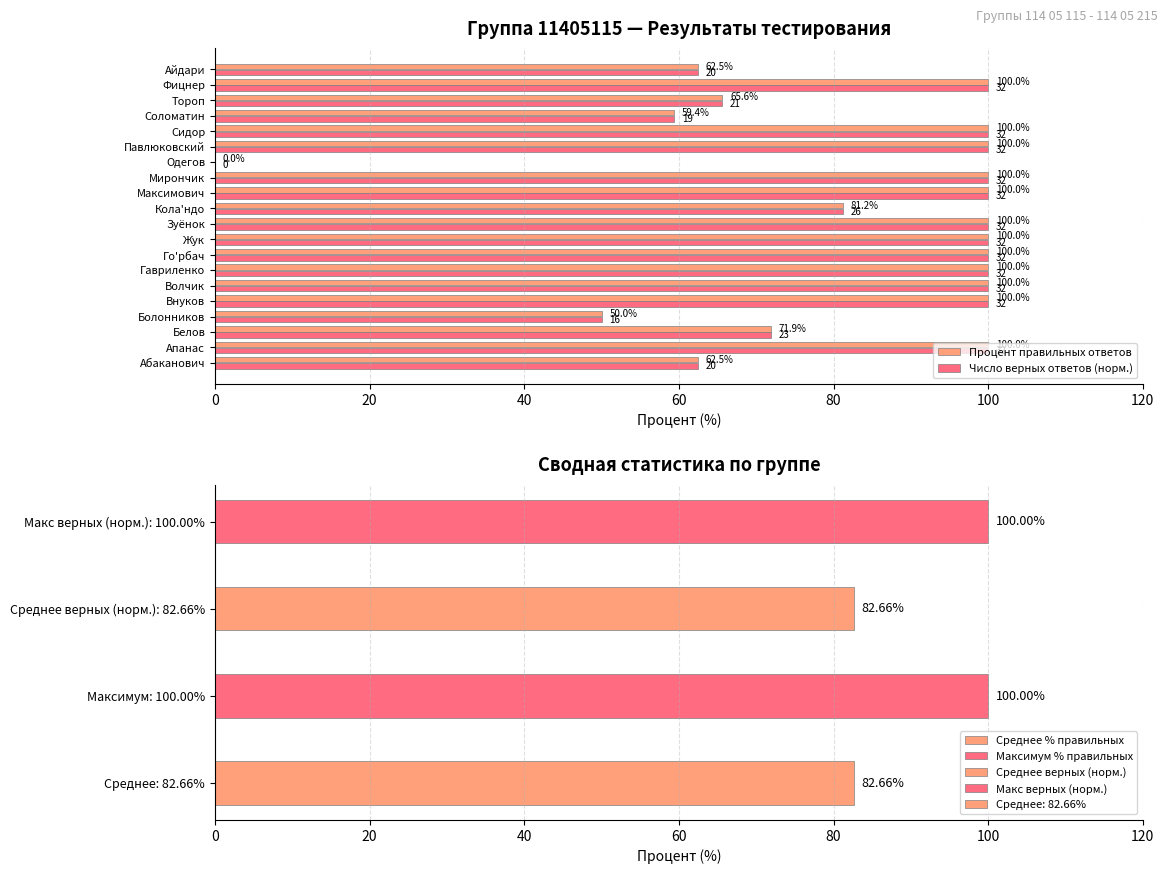

At which label is Число верных ответов (норм.) closest to 50?

Болонников